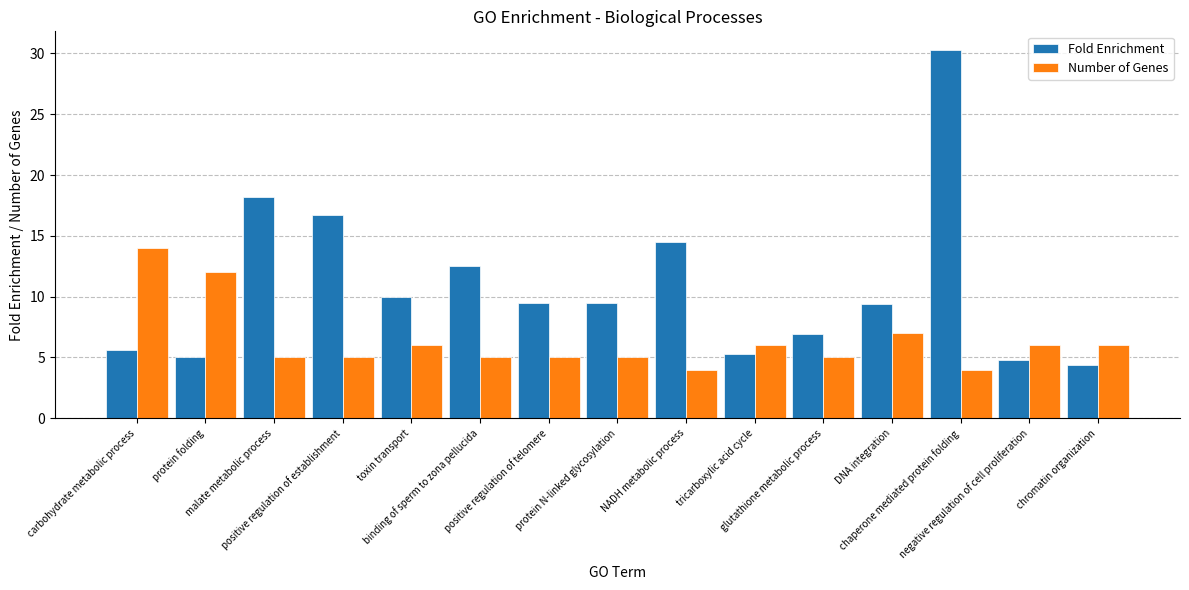

The value of Fold Enrichment at chaperone mediated protein folding is 50.3. True or false?

False